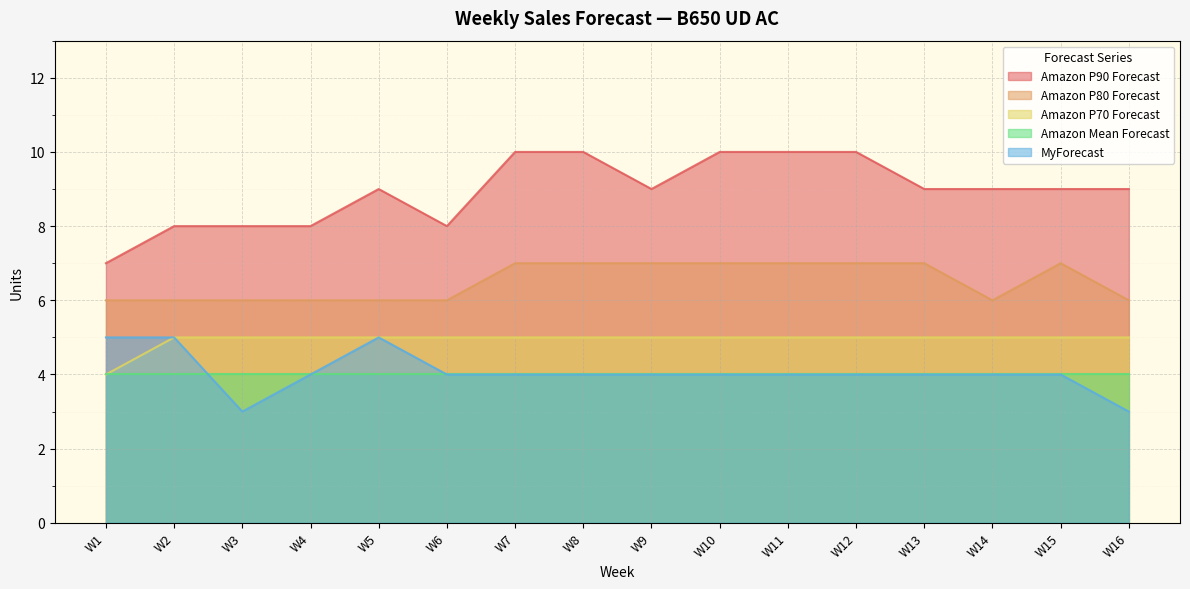

True or false: Amazon P80 Forecast and Amazon P70 Forecast cross at least once.

False